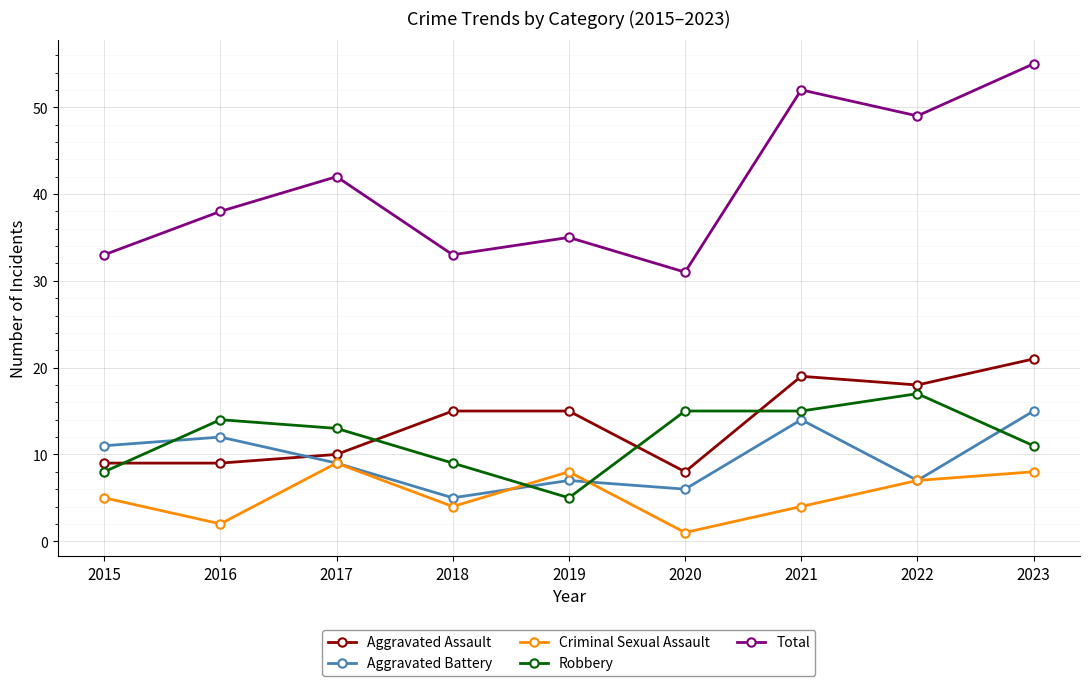

Which series has the largest total across all categories?

Total